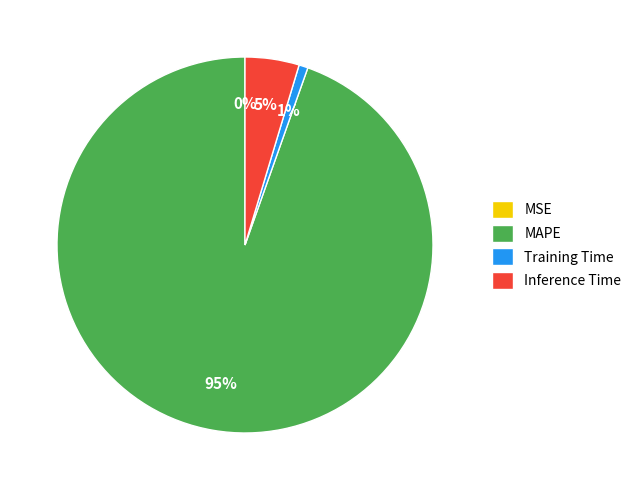

What percentage is the Inference Time slice, to the nearest percent?

5%